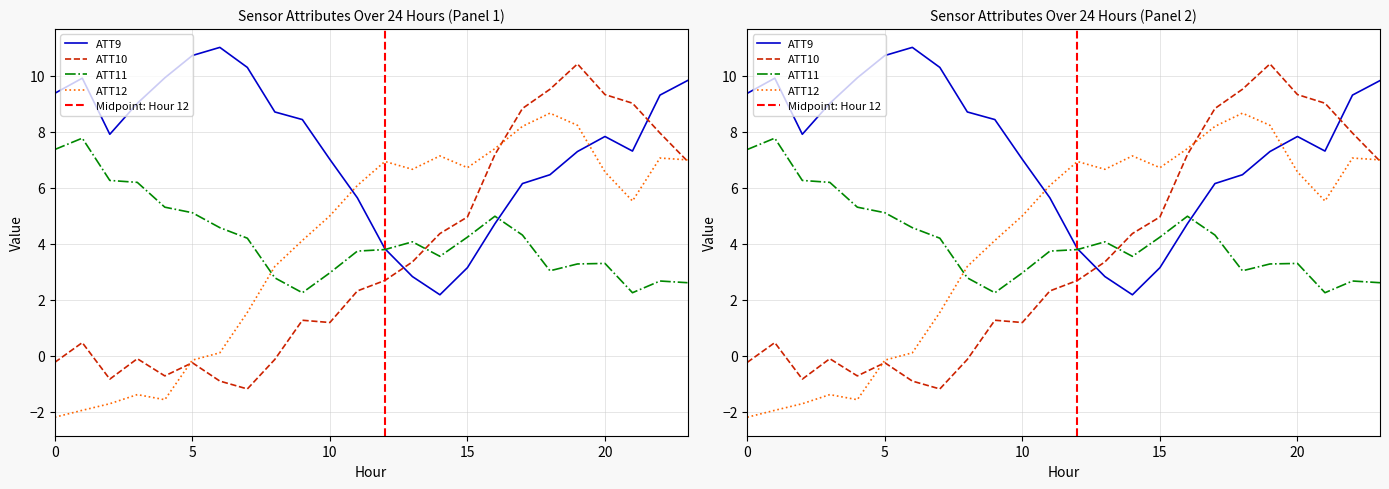

What is the difference between the highest and lowest values at 1?

11.9